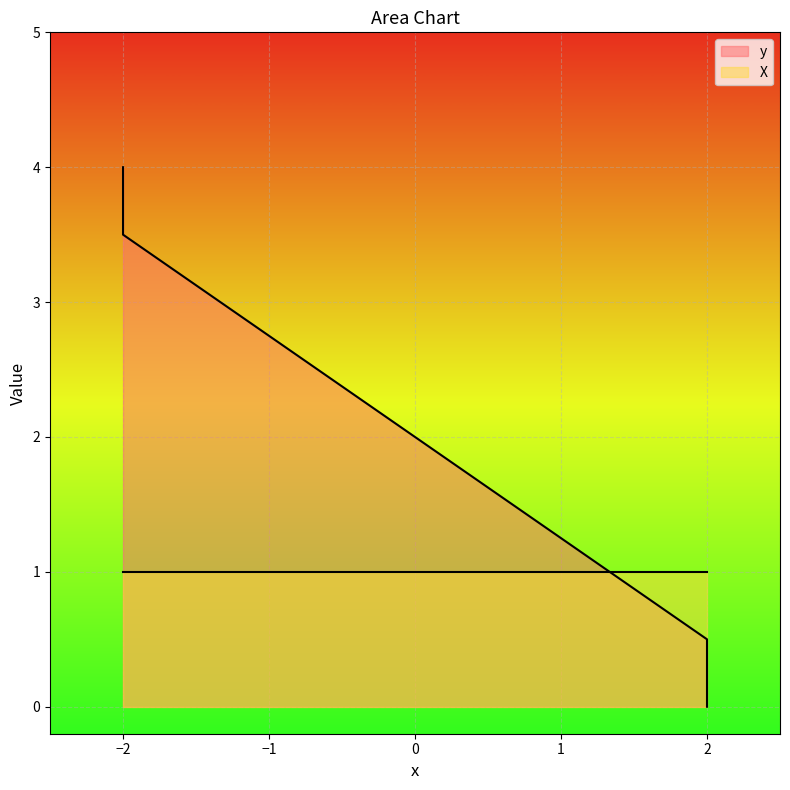

What is the difference between the second highest and minimum values?

3.5